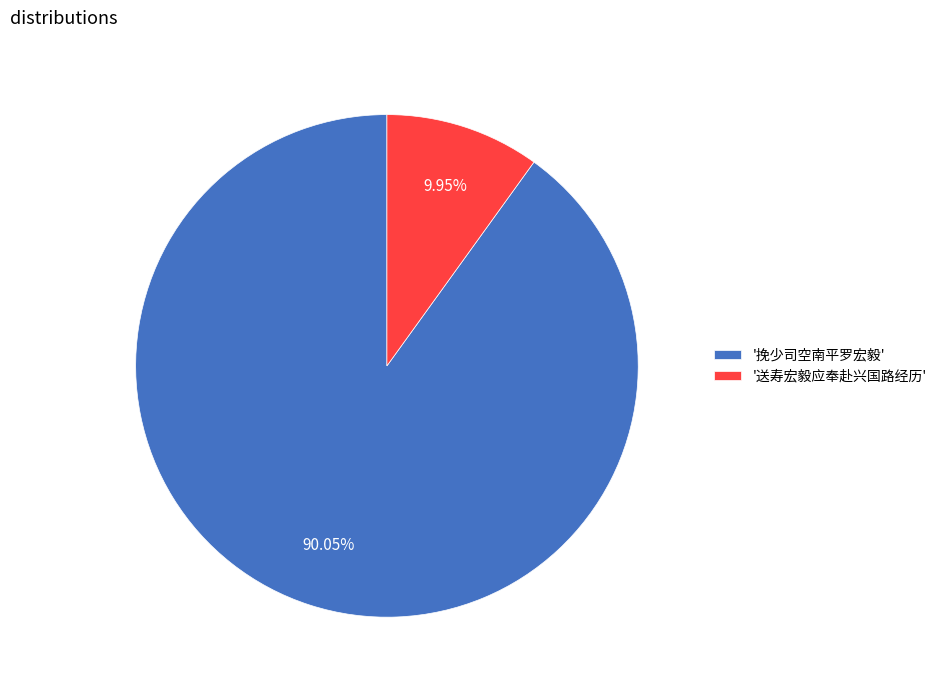

How many slices are in this pie chart?

2